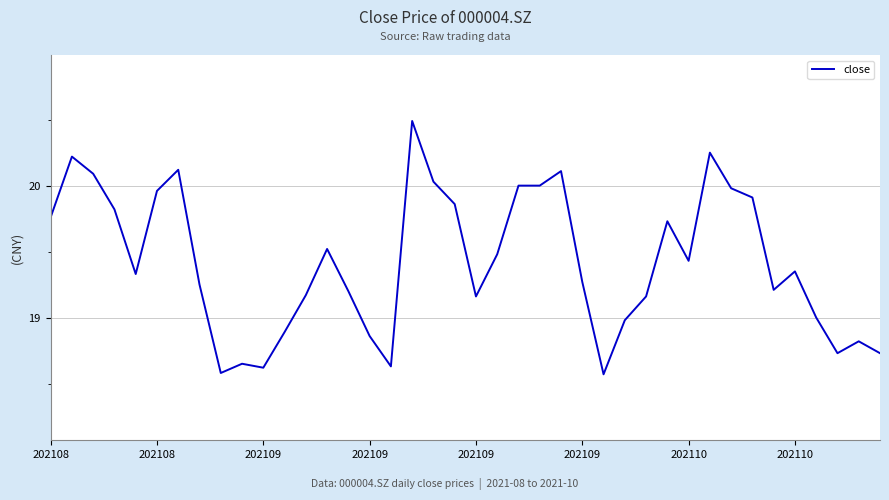

What is the difference between the maximum and minimum values?

1.9